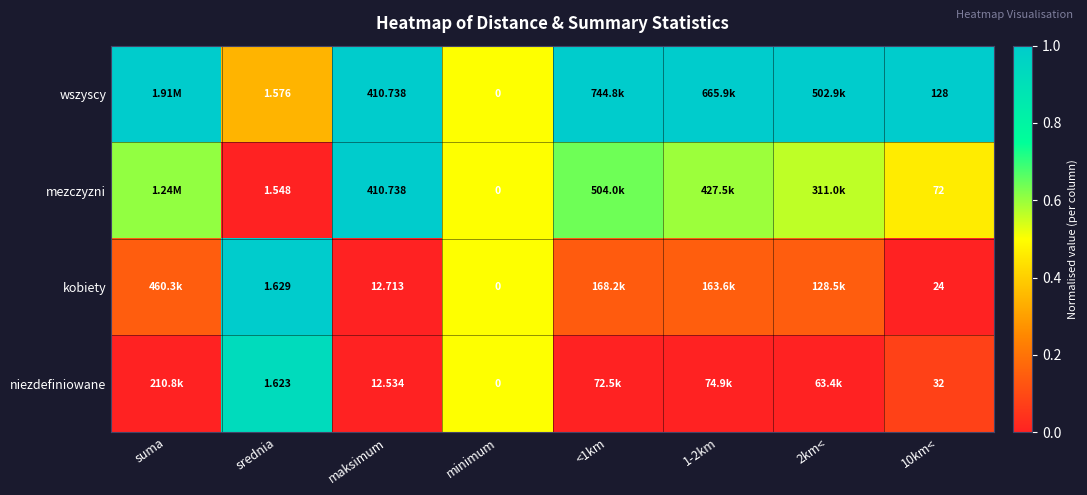

Which category has the highest value across all series?

suma